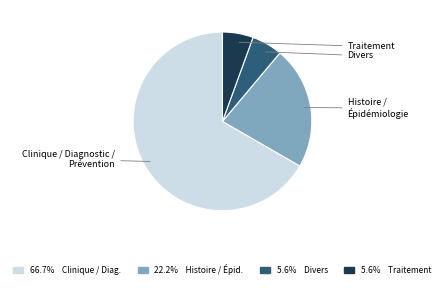

Is there any slice that represents more than half of the pie?

Yes